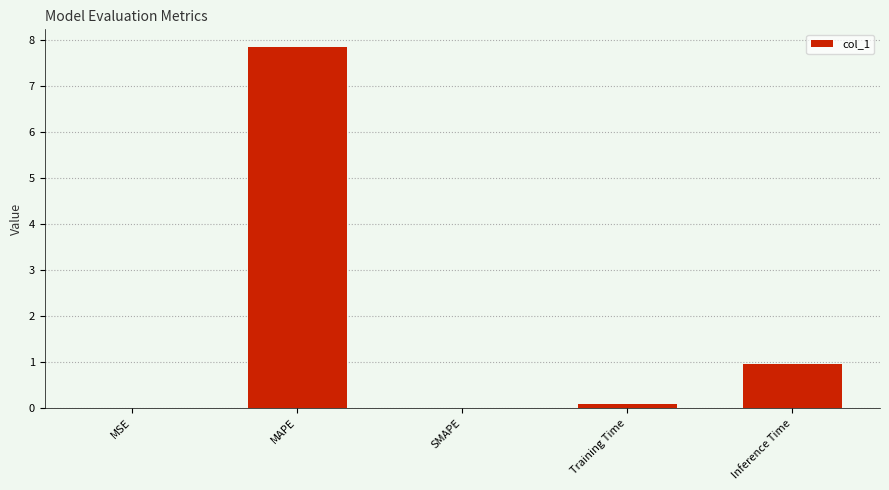

The chart shows a value of -3.8 at SMAPE. True or false?

False